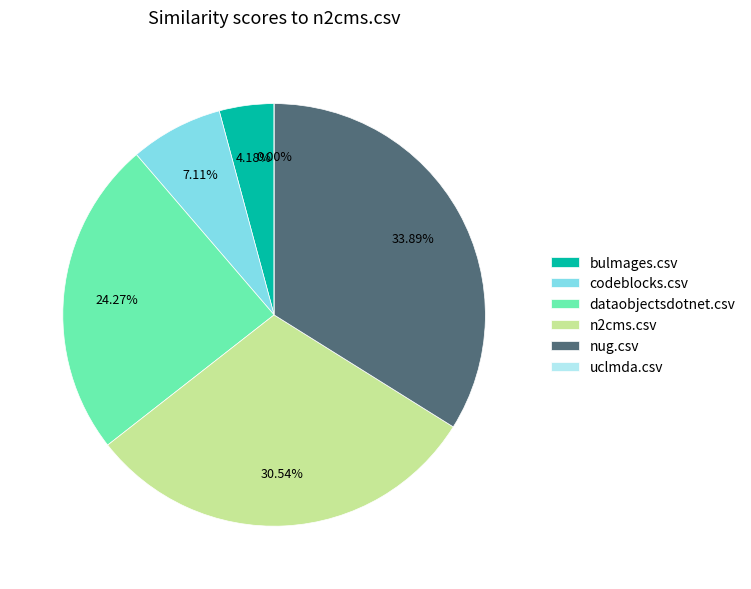

How many segments does this pie chart have?

6